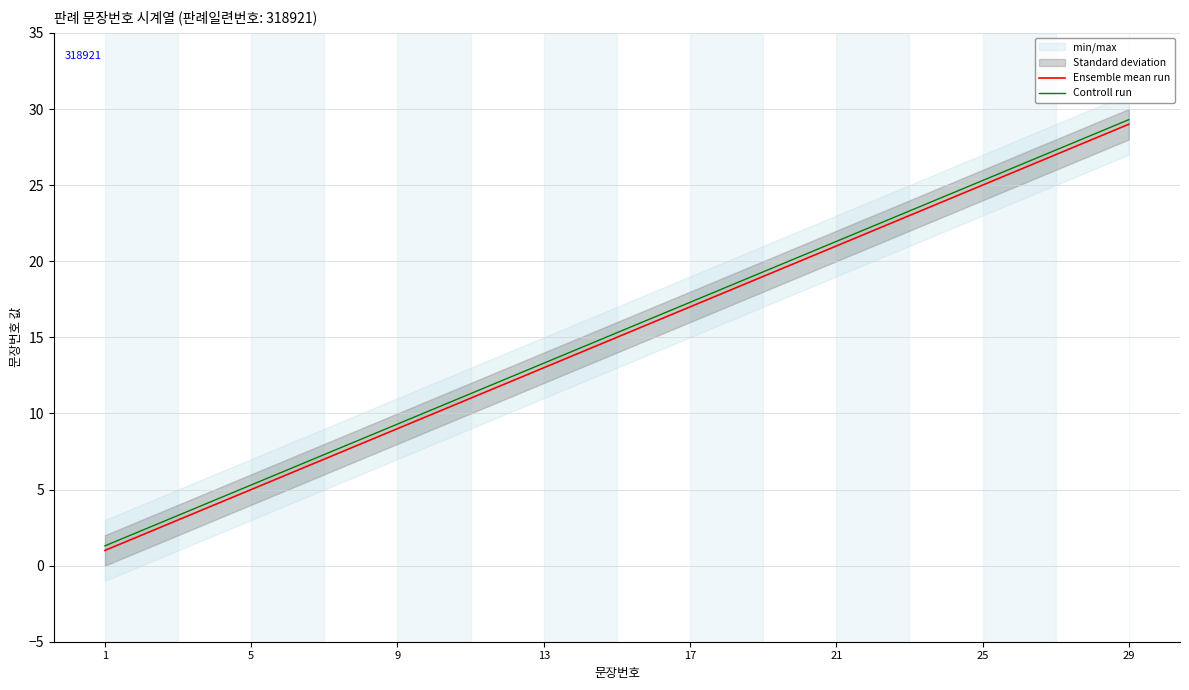

What is the highest value of the Ensemble mean run series?

29.0